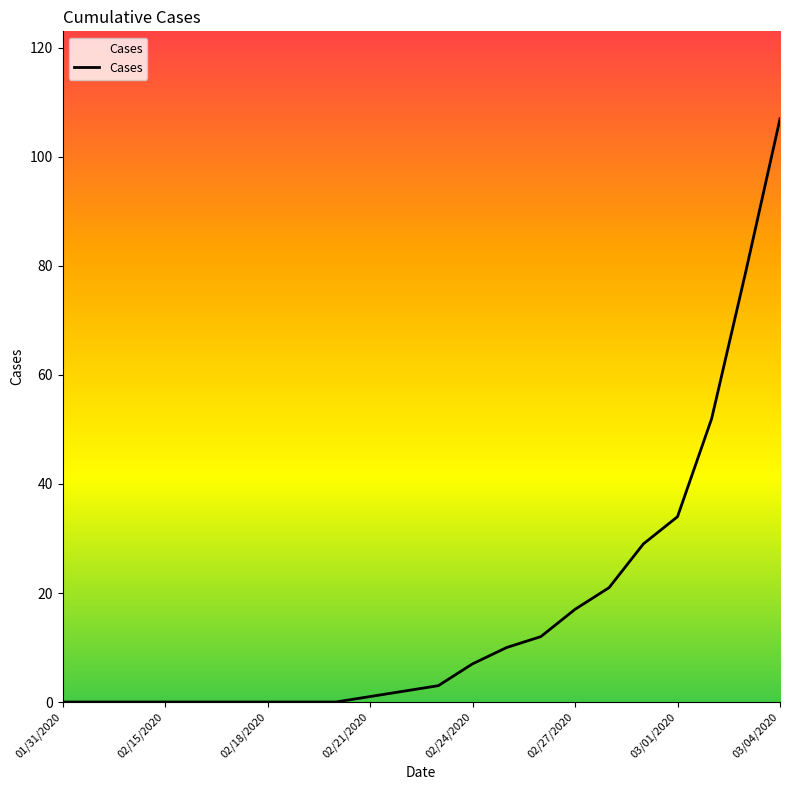

How many series are shown in this chart?

1